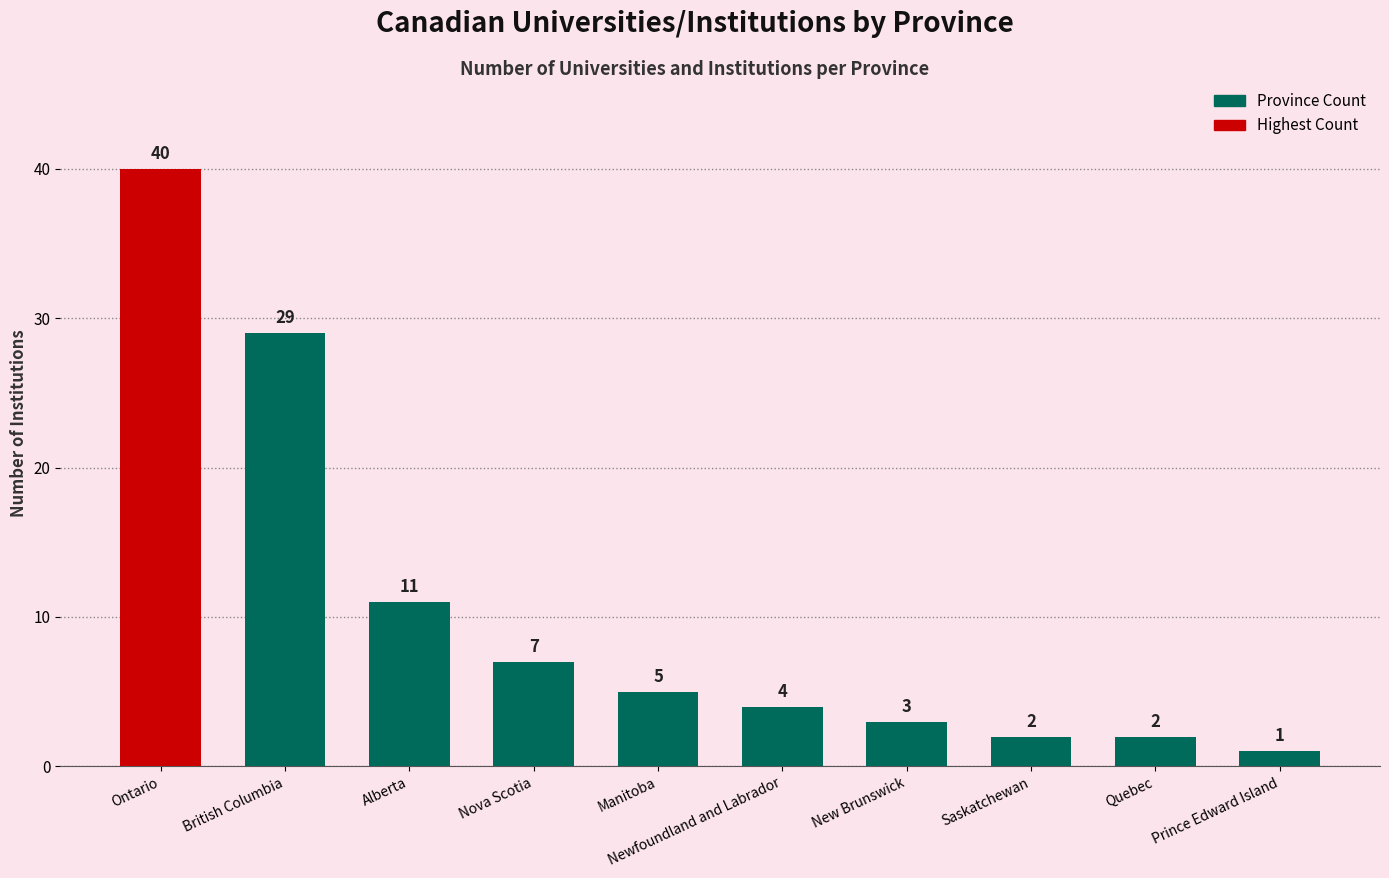

What is the difference between the values at Saskatchewan and Newfoundland and Labrador?

2